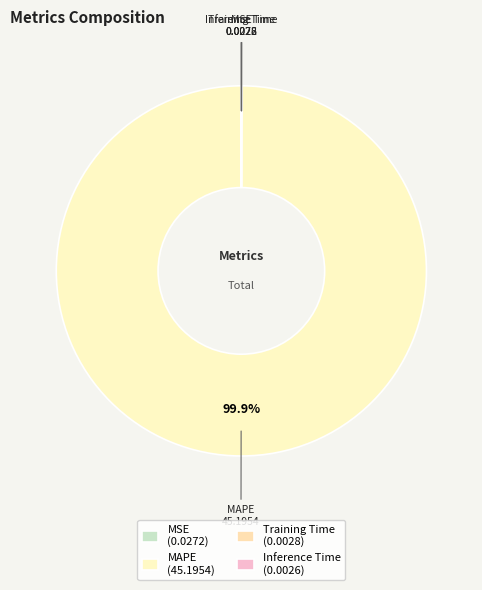

Is there a majority slice in this chart?

Yes